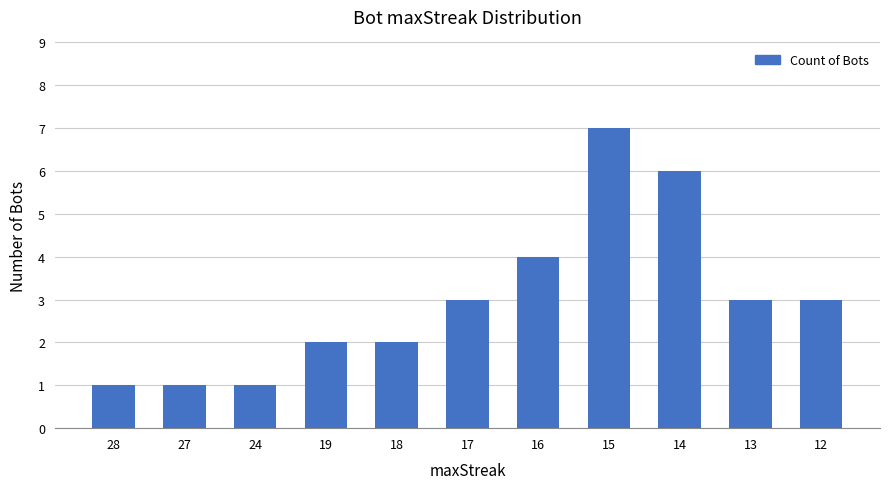

Which label corresponds to the largest value in the chart?

15